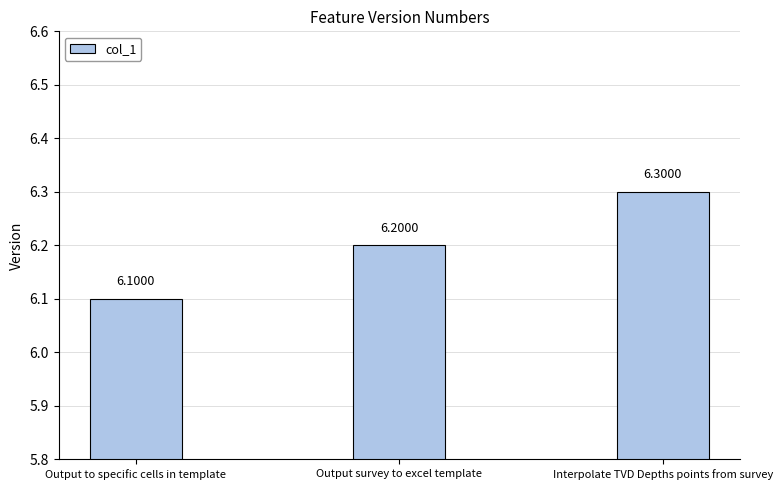

What is the label of the 3rd bar from the right?

Output to specific cells in template